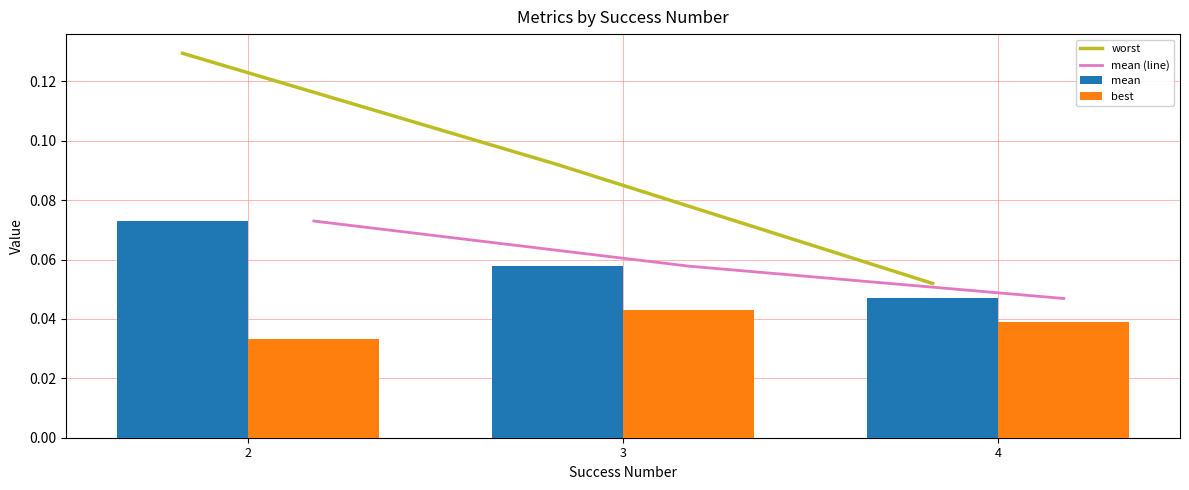

What are all the series names shown in the legend?

worst, mean (line), mean, best